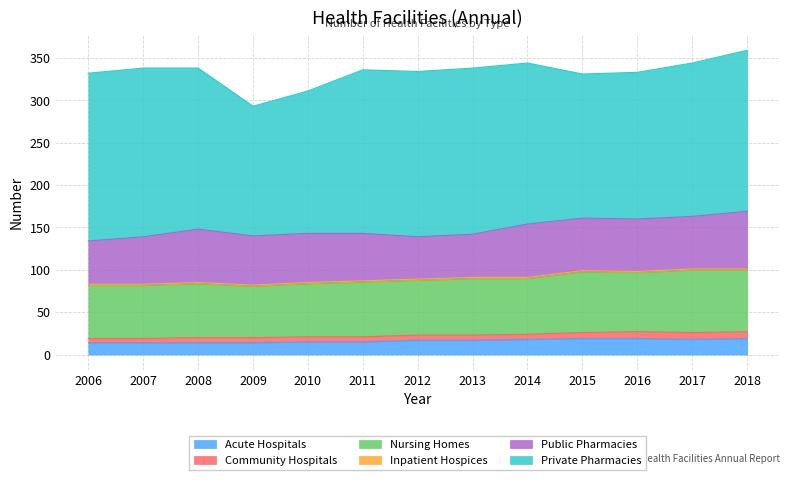

Is the value of Private Pharmacies at 2012 greater than the value of Community Hospitals at 2011?

Yes